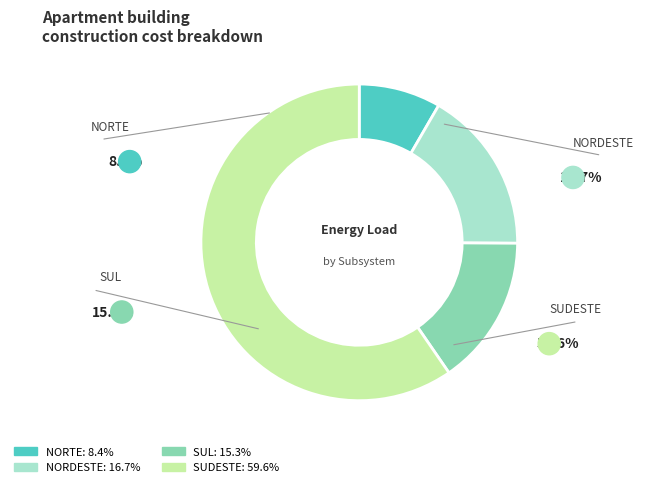

True or false: SUL accounts for 27% of the total.

False